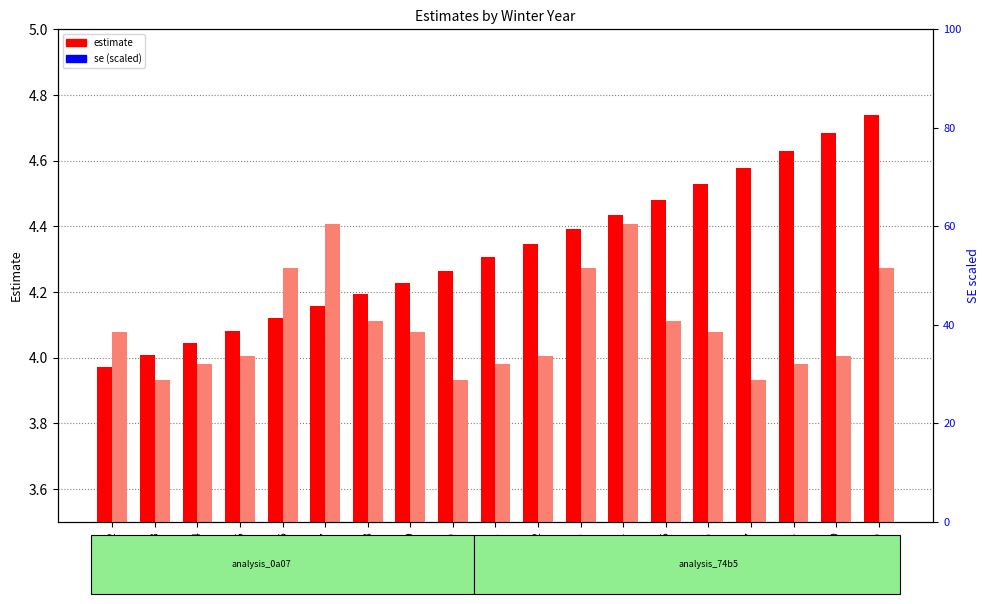

The value of se (analysis_0a07) at 1992 is 10.2. True or false?

False